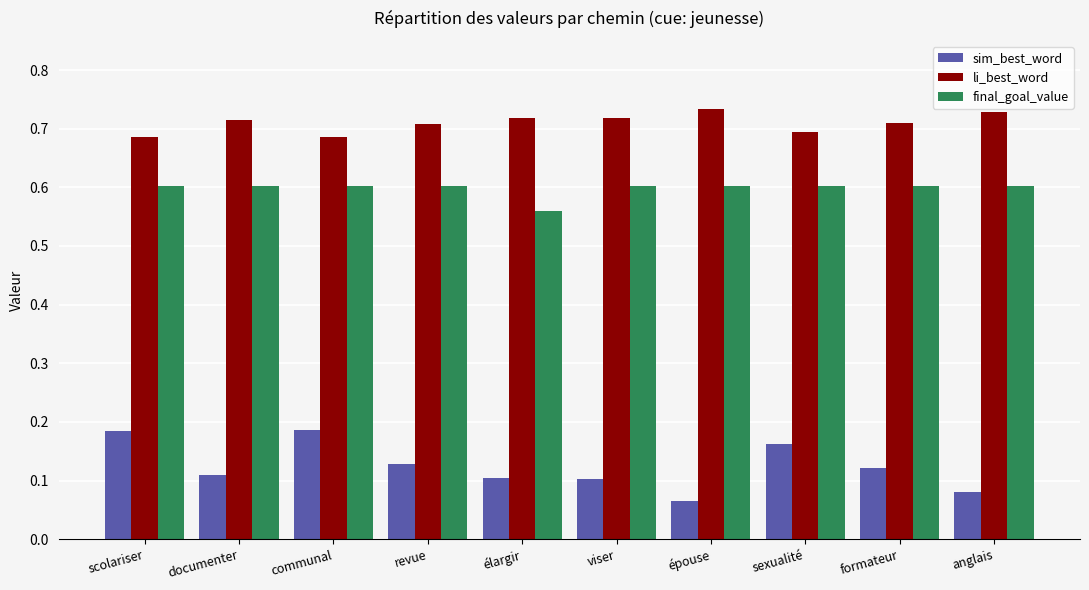

At élargir, list the series in order from smallest to largest.

sim_best_word, final_goal_value, li_best_word